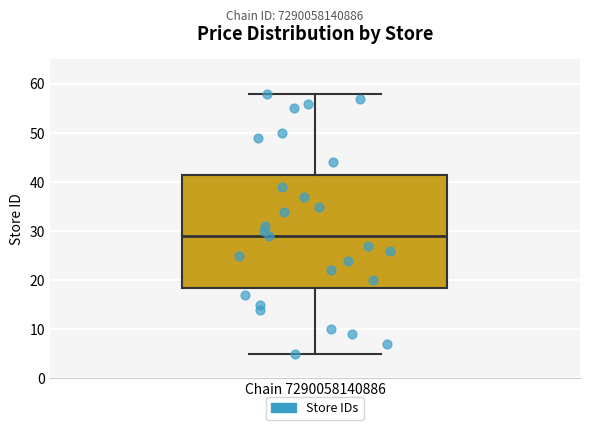

Read this box plot against the y-axis: the position of the median line, the range covered by the box, and the ends of both whiskers. The values are not printed on the chart, so give them approximately, as read against the axis.

median 29, box 19 to 42, whiskers 5 to 58